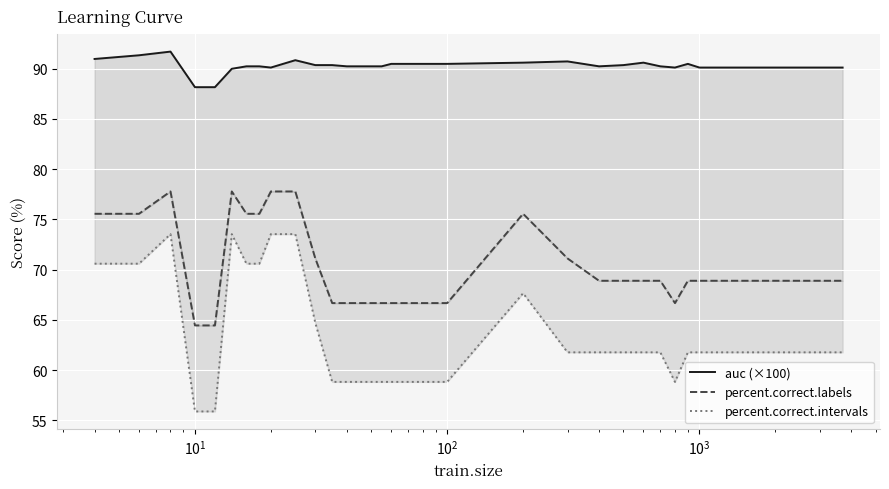

What is the maximum value for percent.correct.labels?

77.8